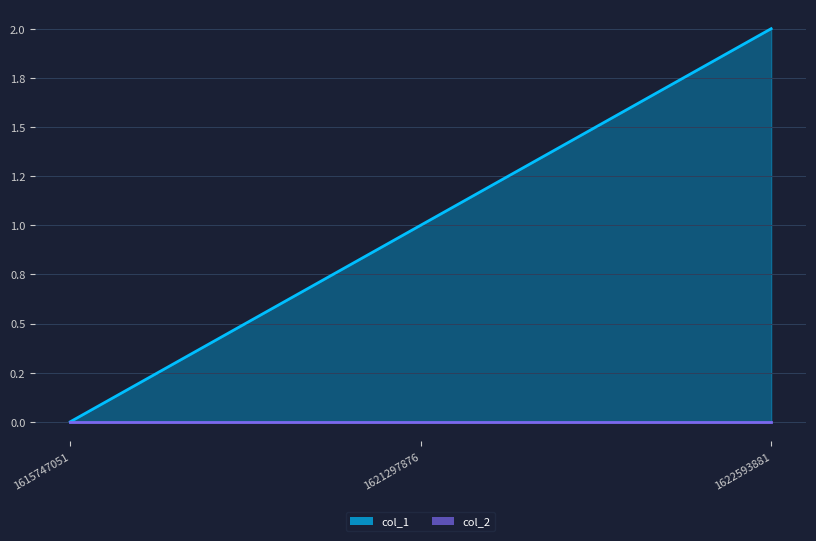

Rank the categories by value from lowest to highest.

1615747051, 1621297876, 1622593881